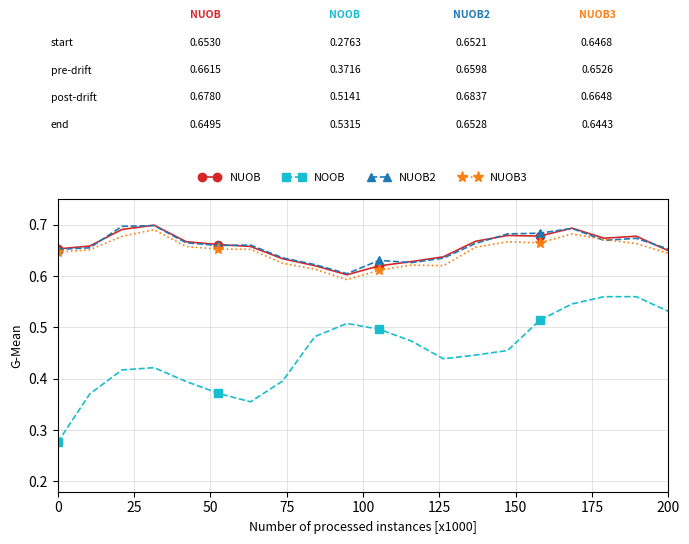

What are all the series names shown in the legend?

NUOB, NOOB, NUOB2, NUOB3